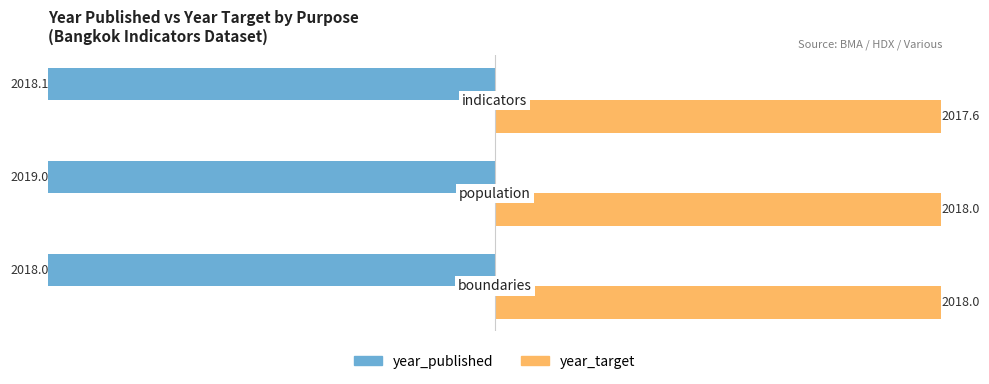

What are all the series names shown in the legend?

year_published, year_target